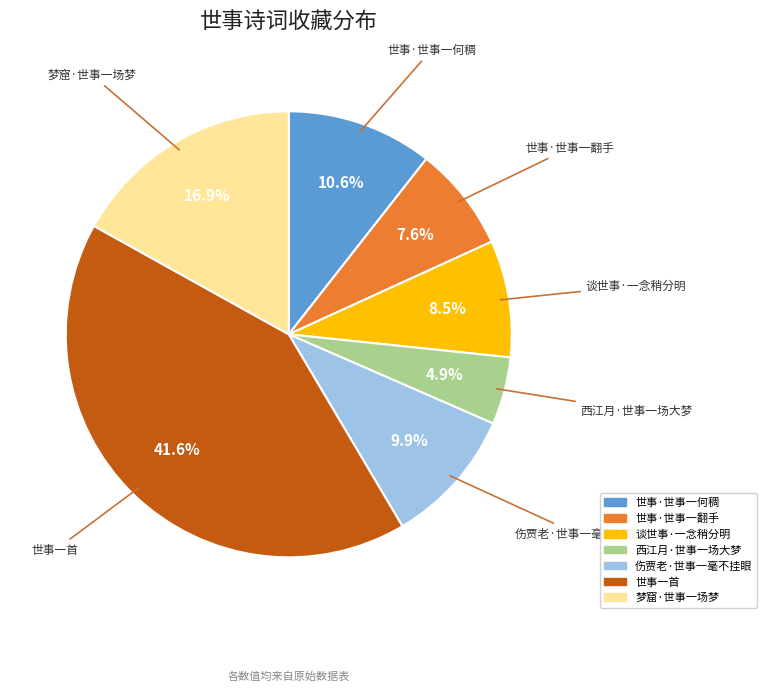

What is the total percentage of 梦窟·世事一场梦 and 世事·世事一何稠?

27.5%